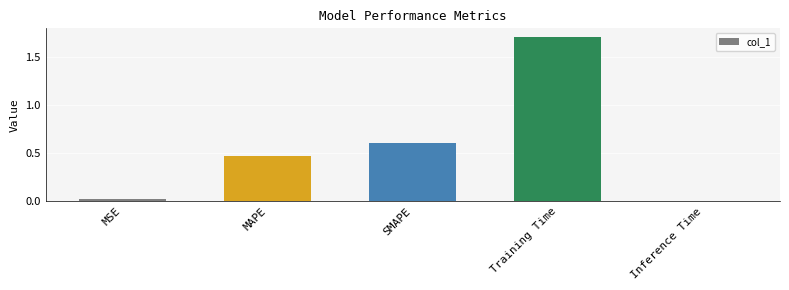

What is the label of the 5th bar from the left?

Inference Time